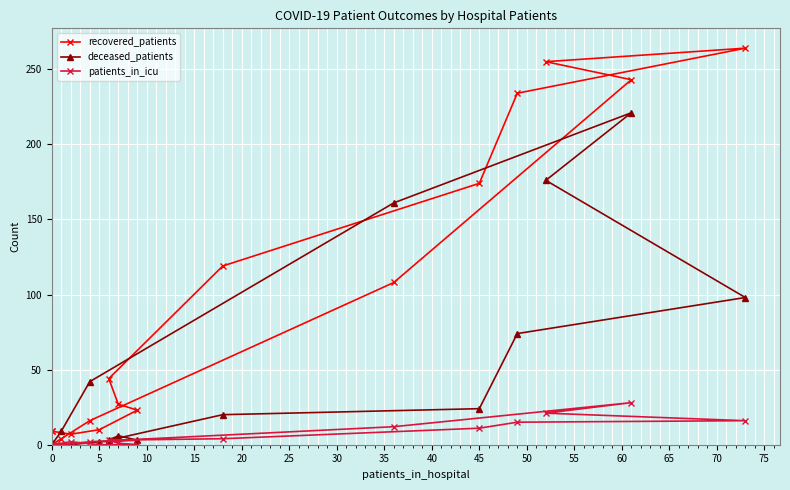

How many interior local valleys does the recovered_patients series have?

1